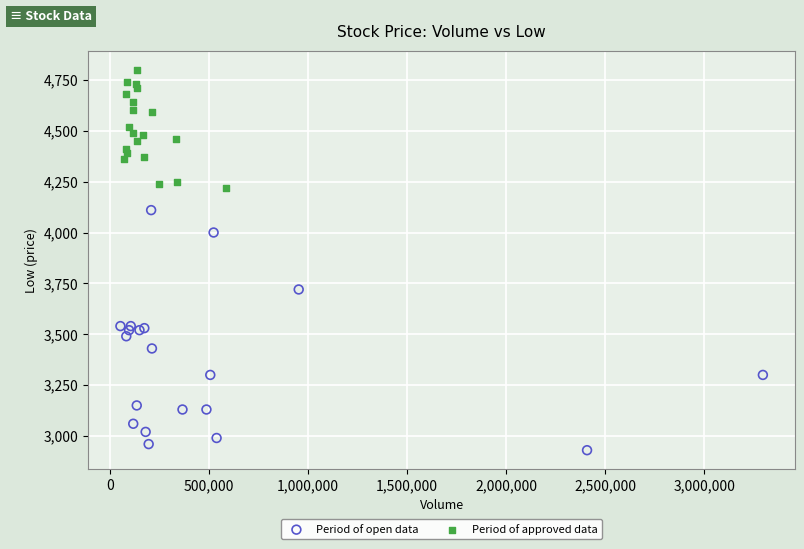

Which series has the largest Y range (max minus min)?

Period of open data